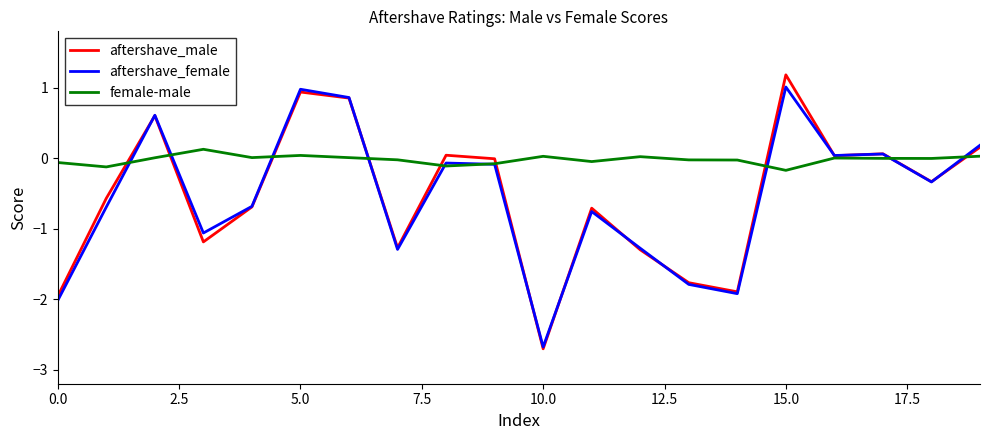

What is the minimum value shown in the chart?

-2.7